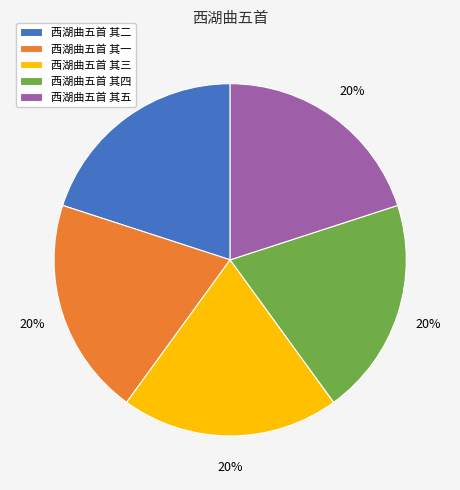

What is the ratio of the value at 西湖曲五首 其三 to the value at 西湖曲五首 其四?

1.0